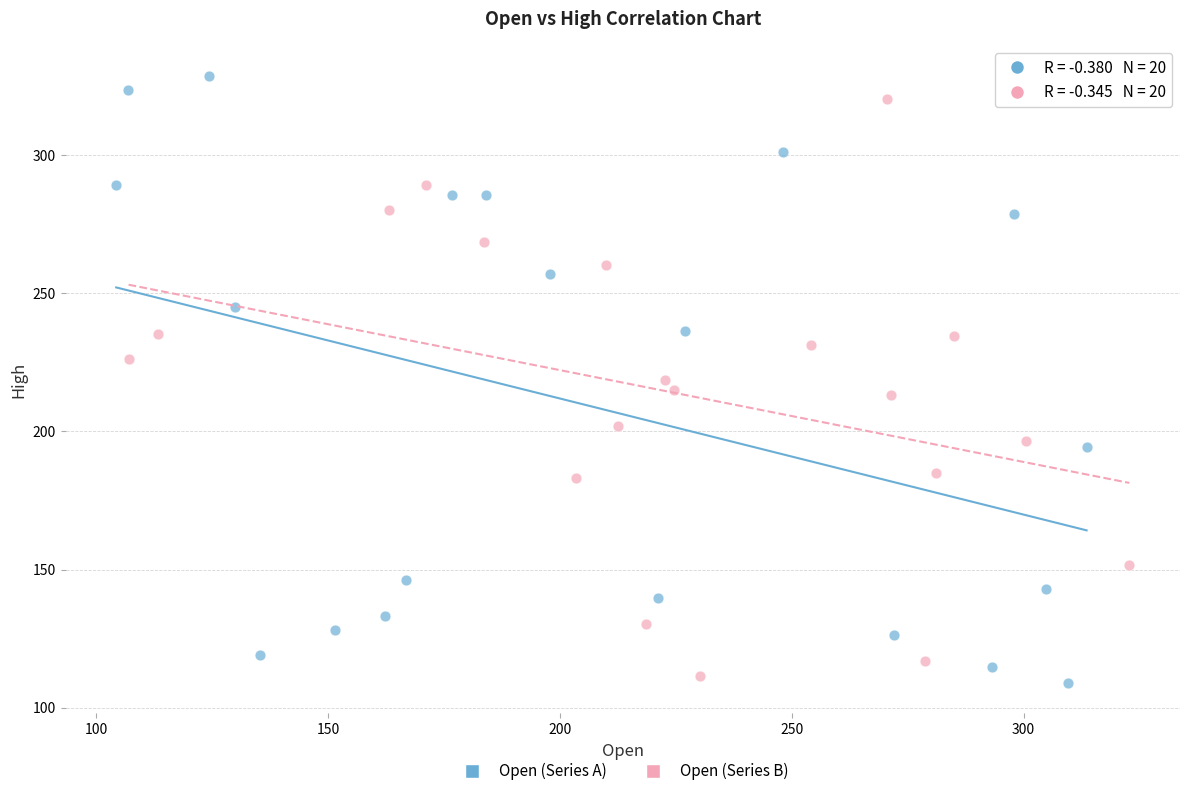

Which series has the largest Y range (max minus min)?

Open (Series A)